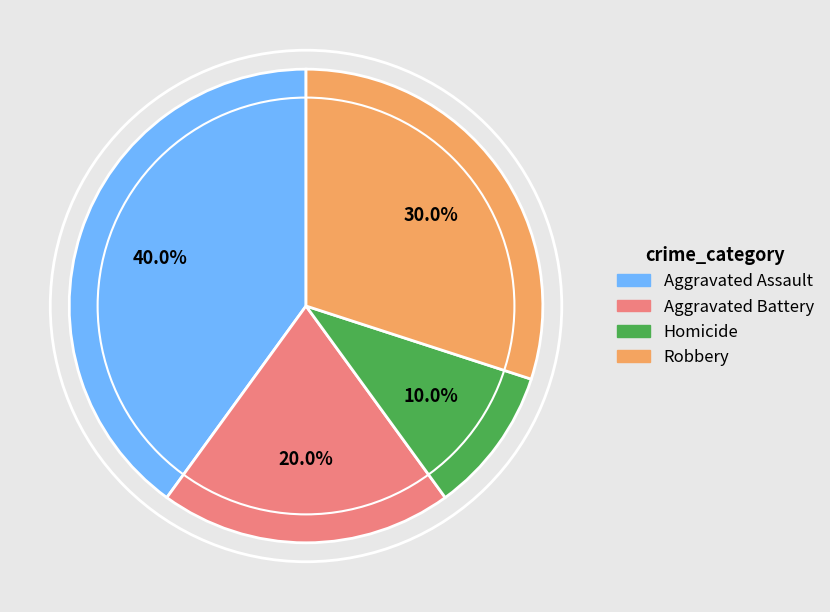

What percentage do Homicide and Aggravated Assault together represent?

50.0%